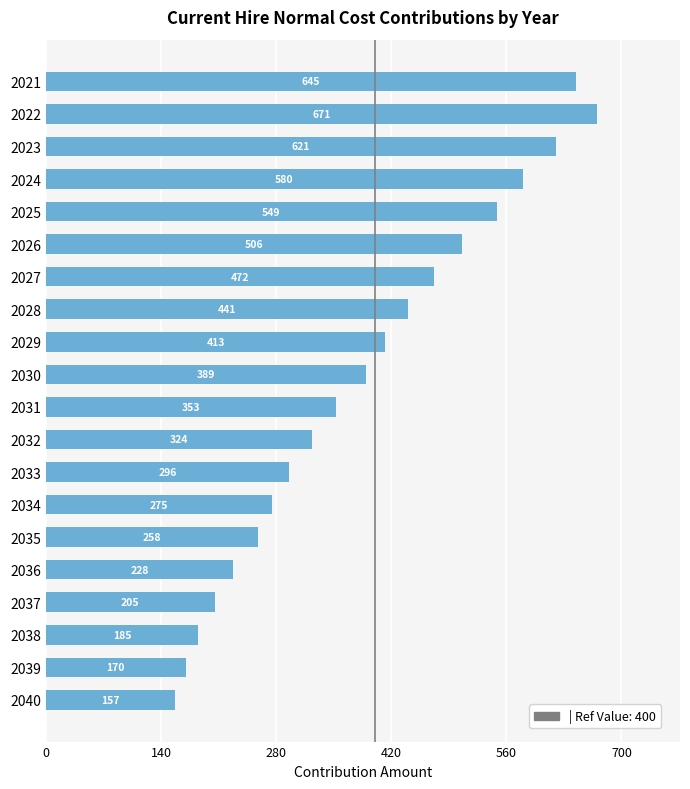

The value at 2033 is 419.9. True or false?

False